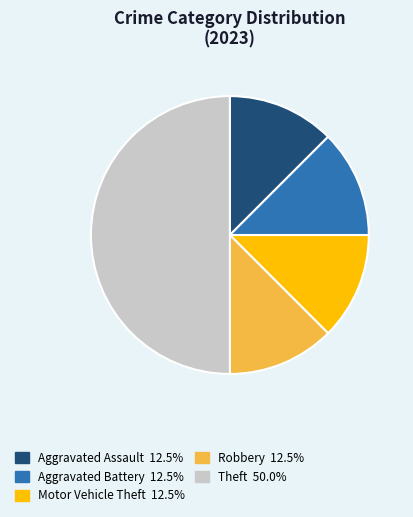

What is the largest slice in the pie chart?

Theft